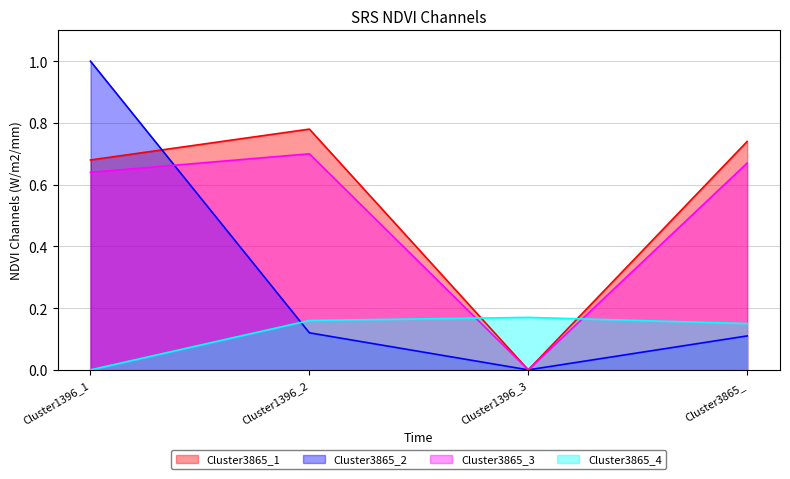

The value of Cluster3865_1 at Cluster3865_ is 1.3. True or false?

False